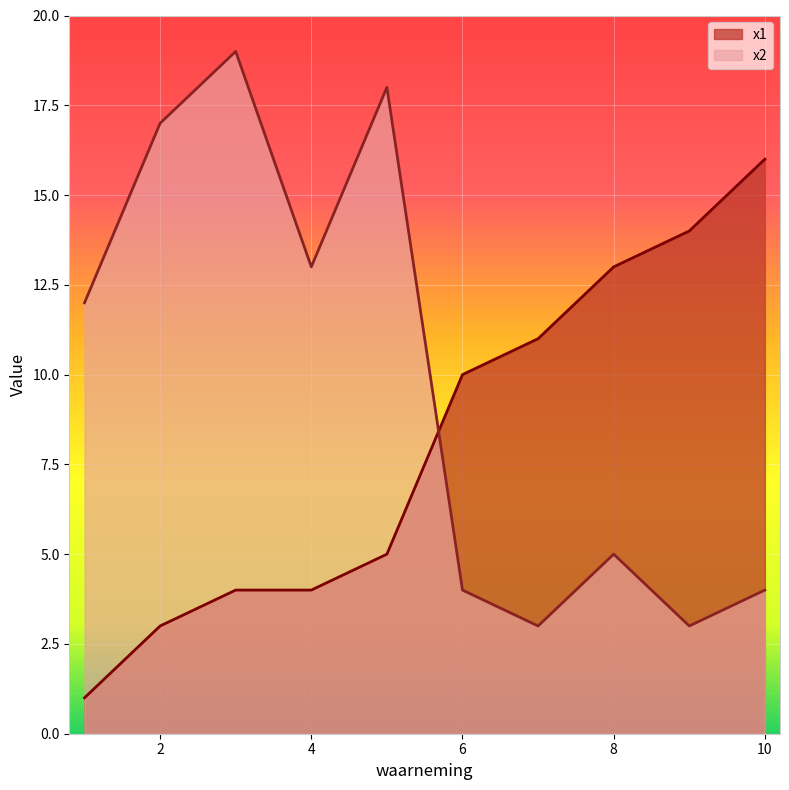

What is the value of the x2 point at the 4th from the left?

13